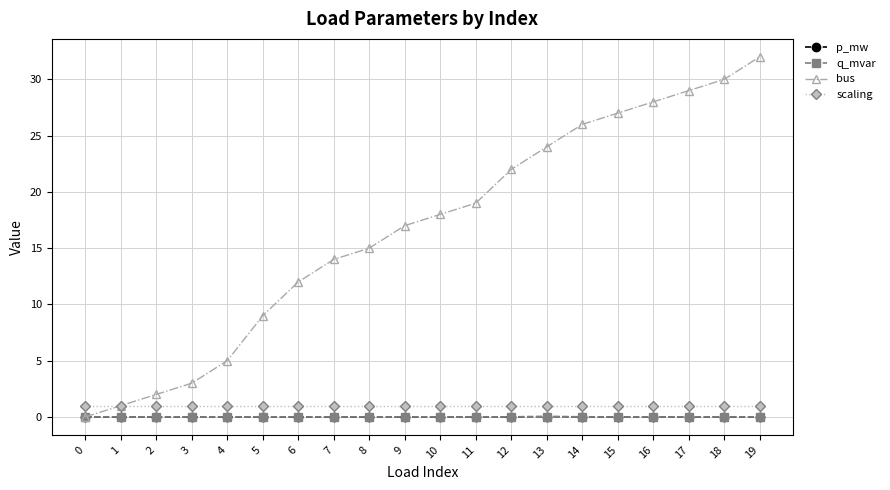

At which category does the chart reach its peak across all series?

19